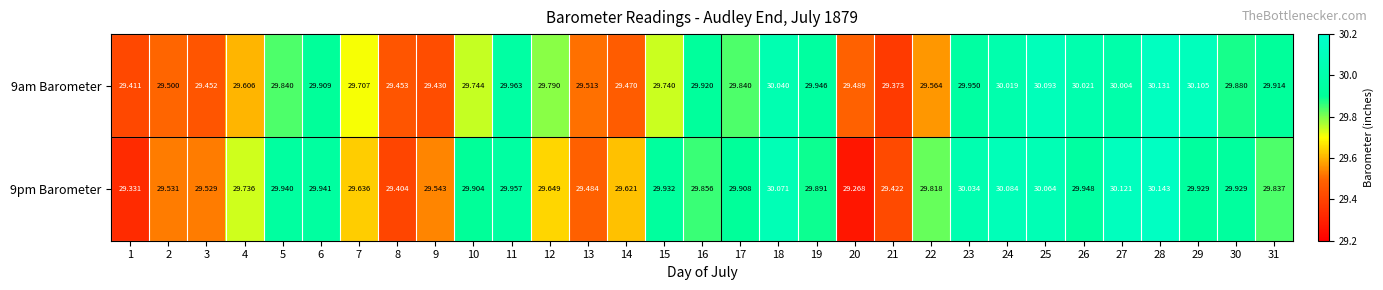

How many series are shown in this chart?

2